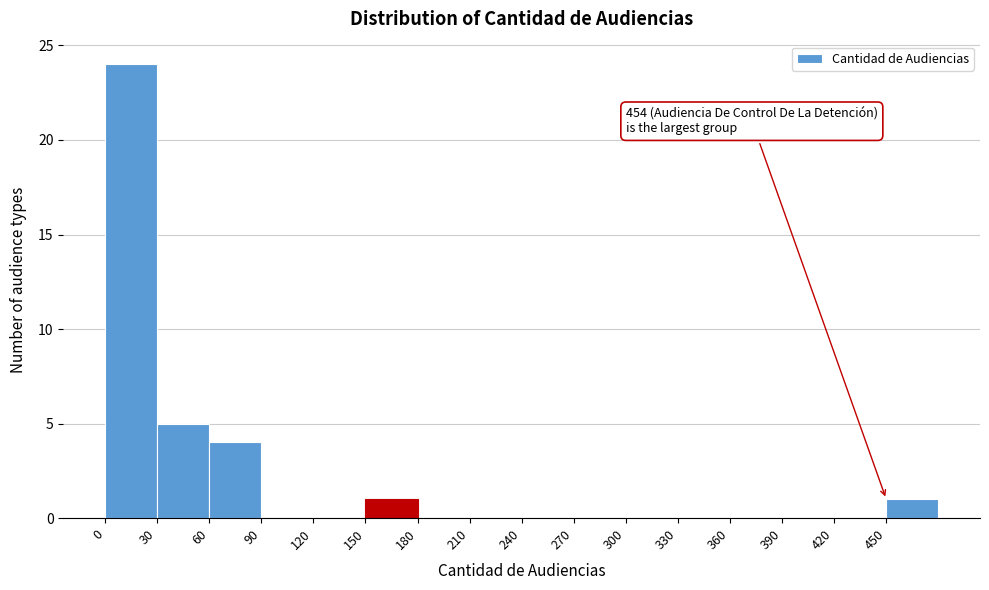

Over which range of the x-axis is the bar tallest?

0 to 30